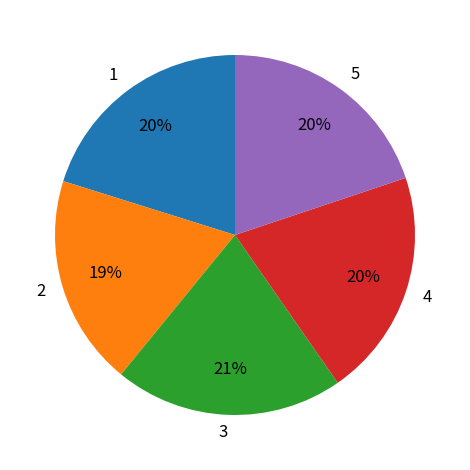

Which slice is the smallest?

2